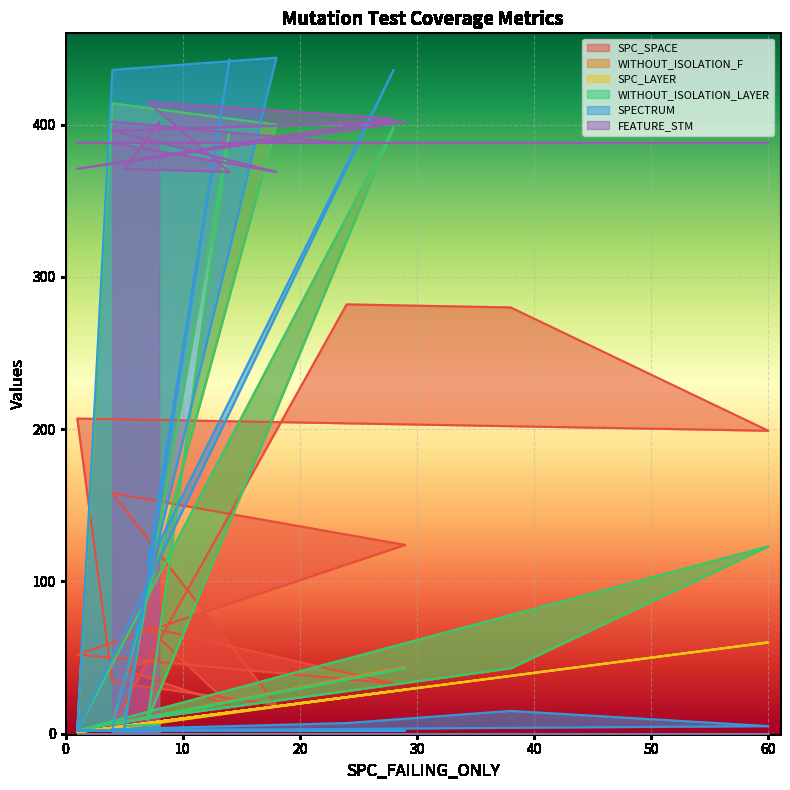

List the series in order of their peak value, highest first.

SPECTRUM, FEATURE_STM, WITHOUT_ISOLATION_F, WITHOUT_ISOLATION_LAYER, SPC_SPACE, SPC_LAYER